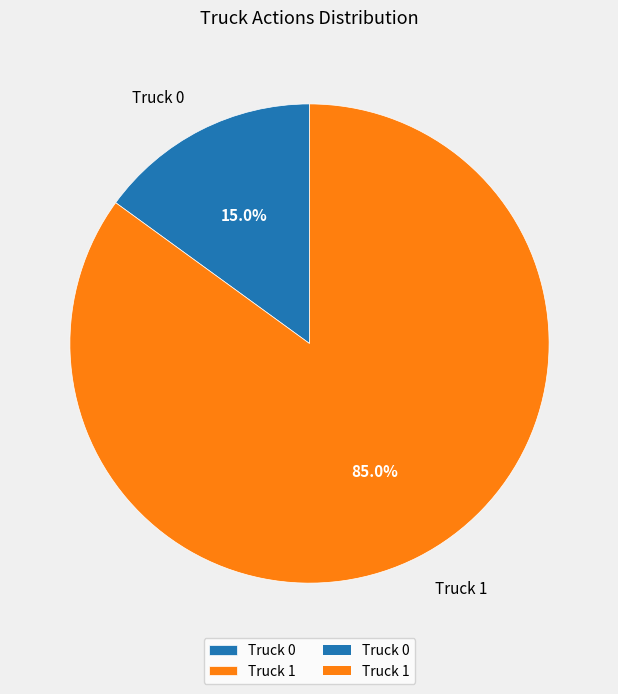

What is the smallest slice in the pie chart?

Truck 0